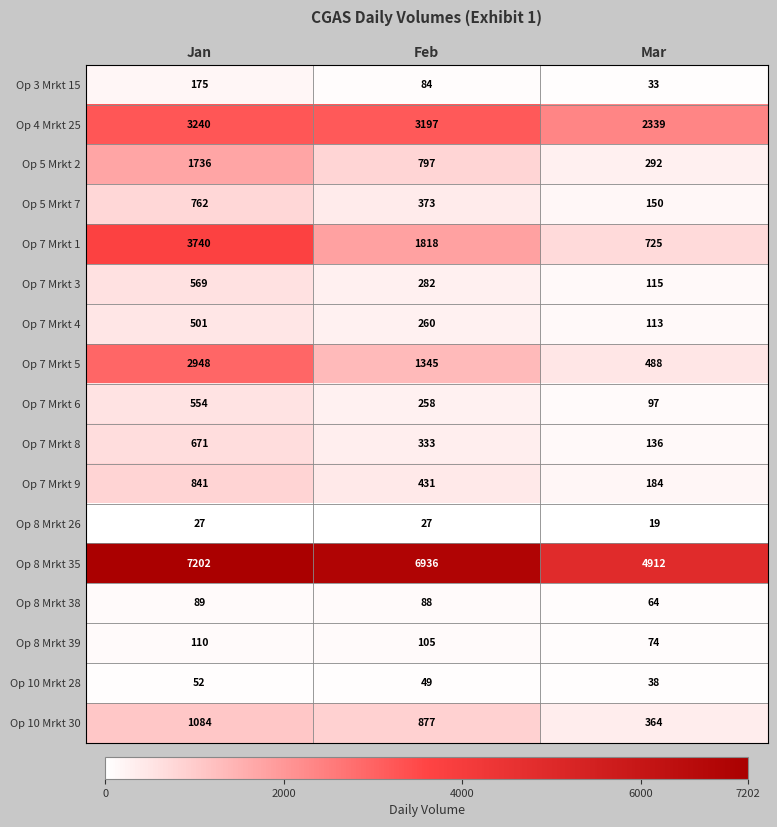

The value of Op 4 Mrkt 25 at Jan is 1765. True or false?

False